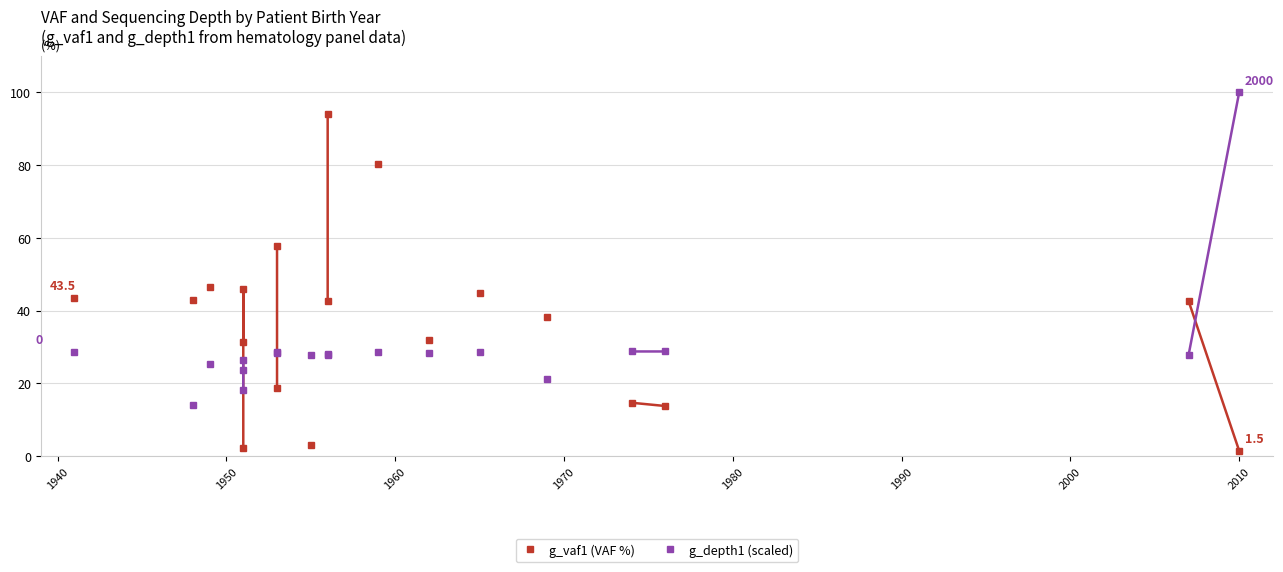

What is the maximum value shown in the chart?

100.0